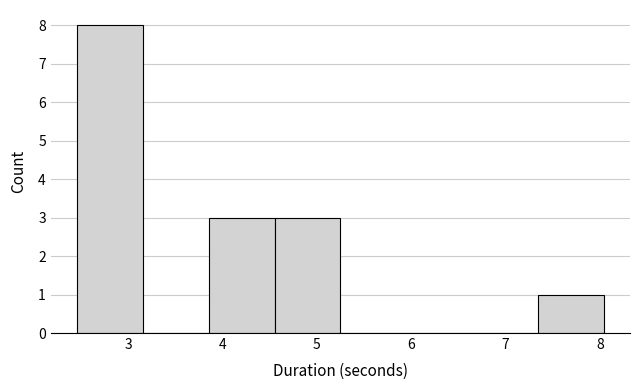

Reading left to right, transcribe this chart: for each bar, give the range it covers on the x-axis and its height. Neither the bar edges nor the heights are printed on the chart, so give them approximately, as read against the axes.

2.5 to 3.2: 8
3.2 to 3.9: 0
3.9 to 4.6: 3
4.6 to 5.3: 3
5.3 to 5.9: 0
5.9 to 6.6: 0
6.6 to 7.3: 0
7.3 to 8.0: 1